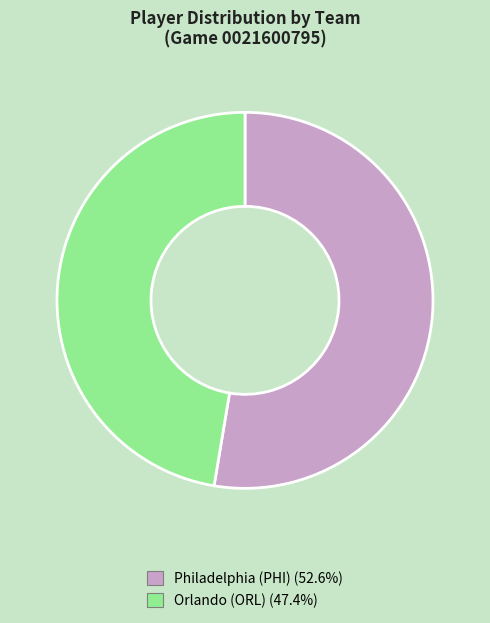

Combined, do Philadelphia (PHI) and Orlando (ORL) account for over 50%?

Yes